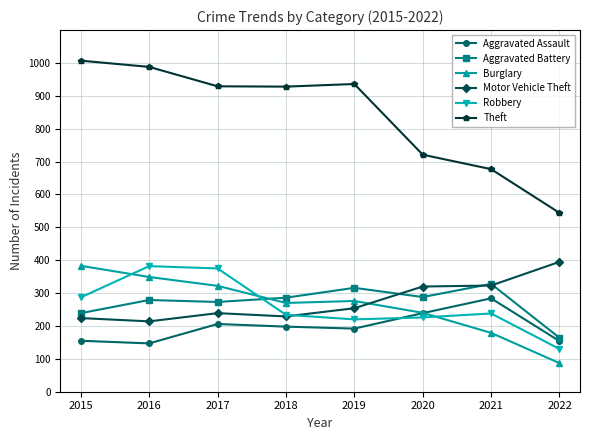

How many lines are shown in the chart?

6